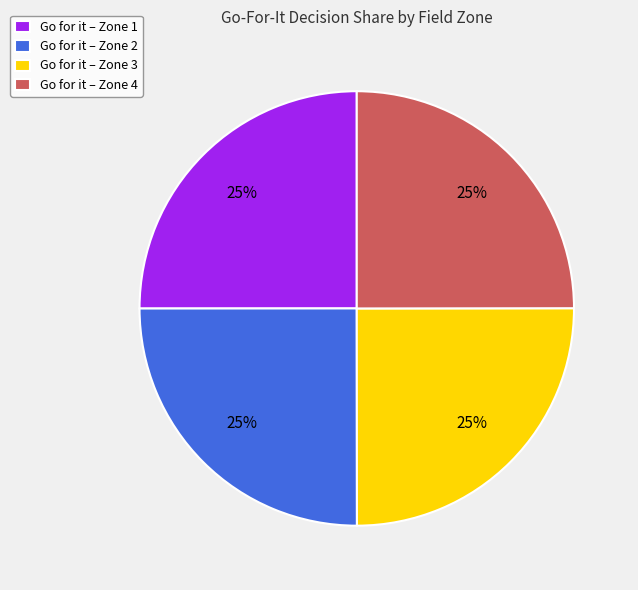

Is there a majority slice in this chart?

No